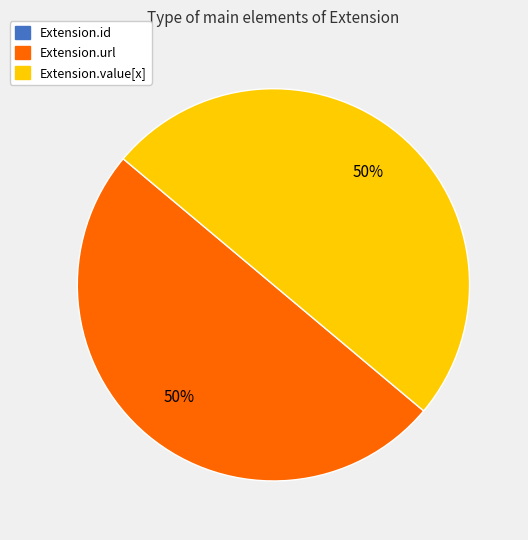

To the nearest percent, what percentage of the pie is Extension.url?

50%